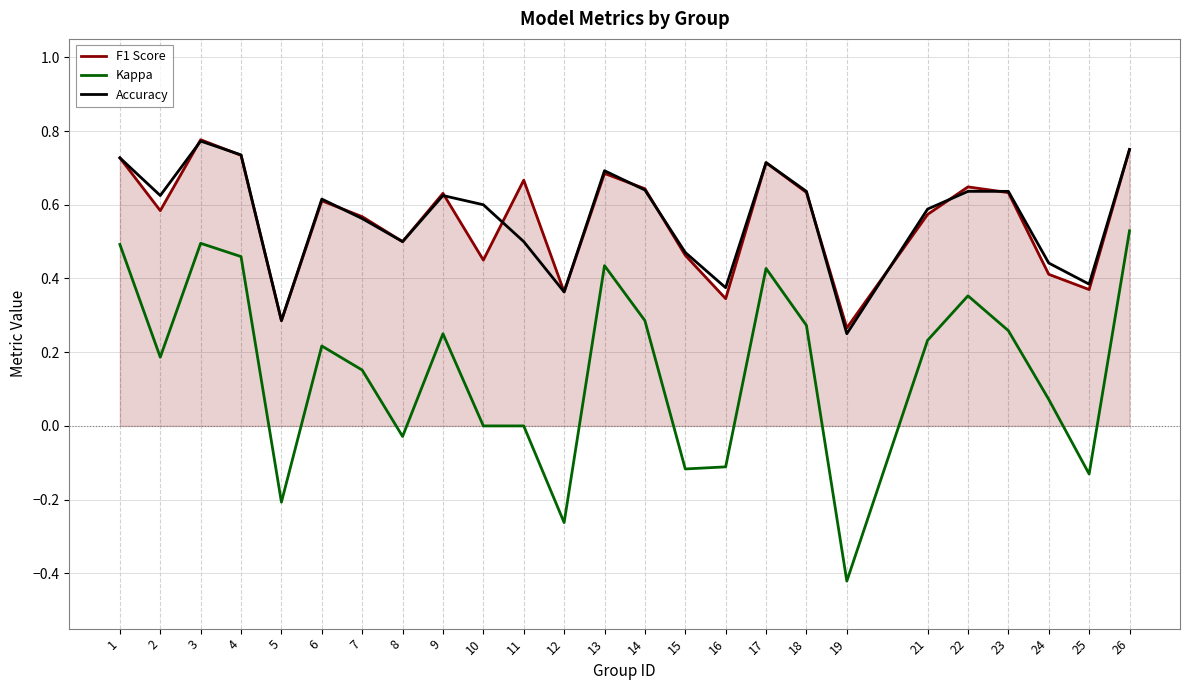

Which category has the lowest value across all series?

19